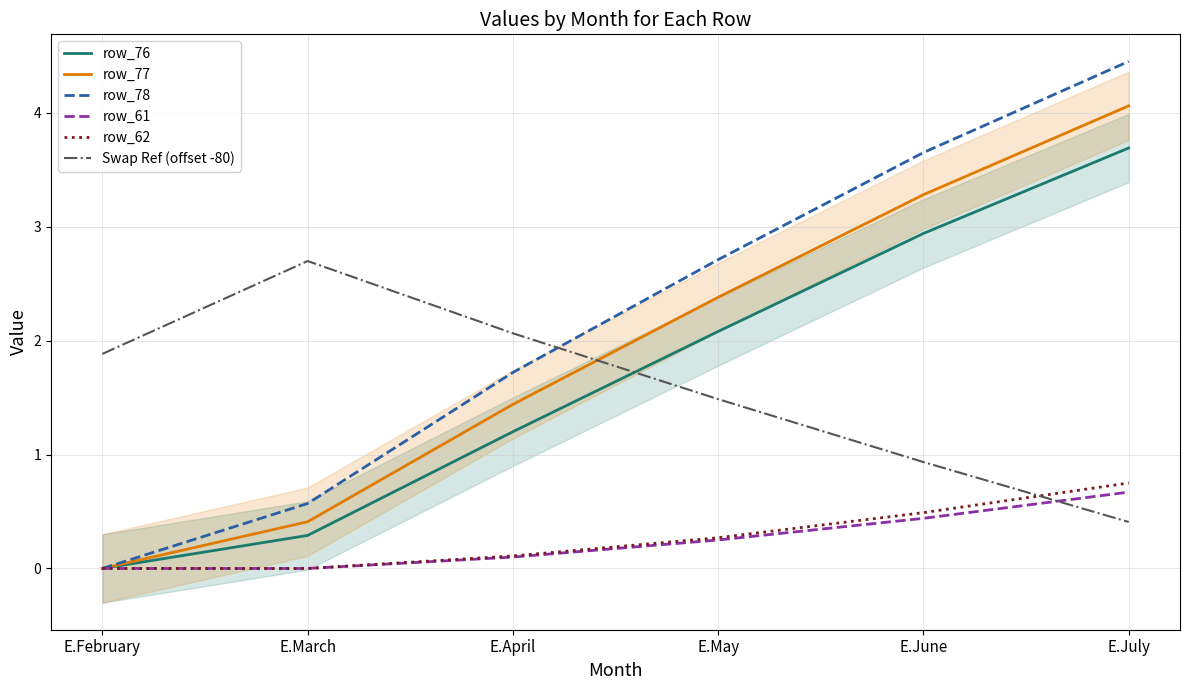

Is the value of row_62 at E.July greater than the value of row_77 at E.March?

Yes